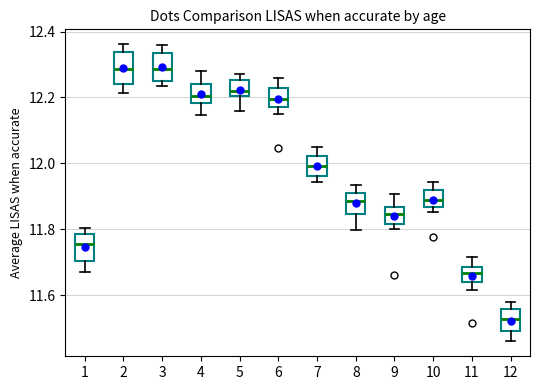

Where is the lower edge of the box at x = 10 on the y-axis? The values are not printed on the chart, so give them approximately, as read against the axis.

11.86